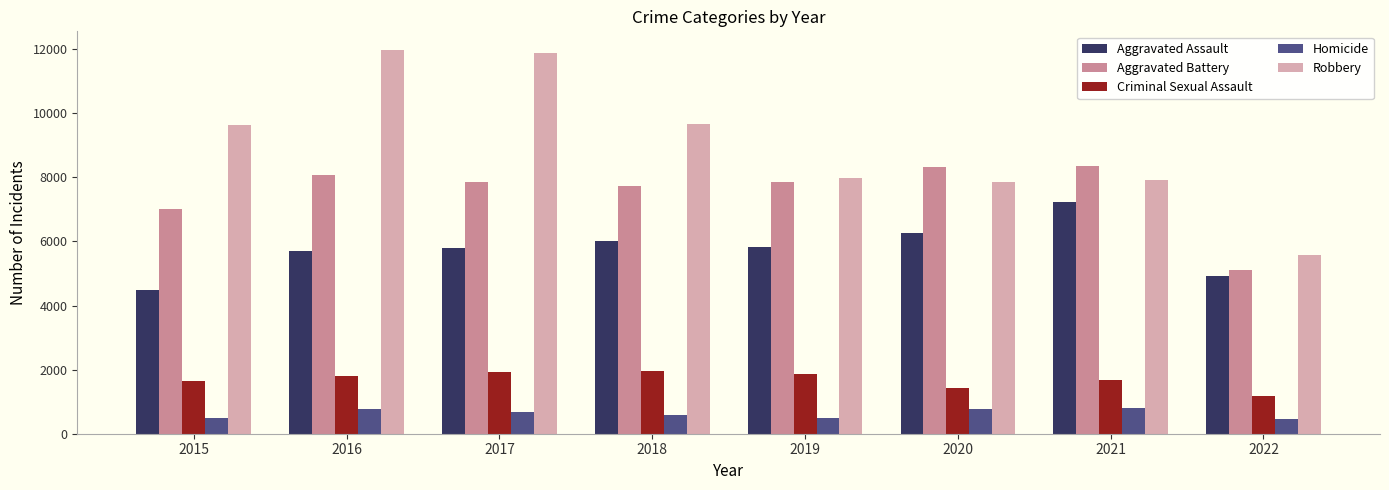

What is the difference between the maximum and minimum values in the Robbery series?

6379